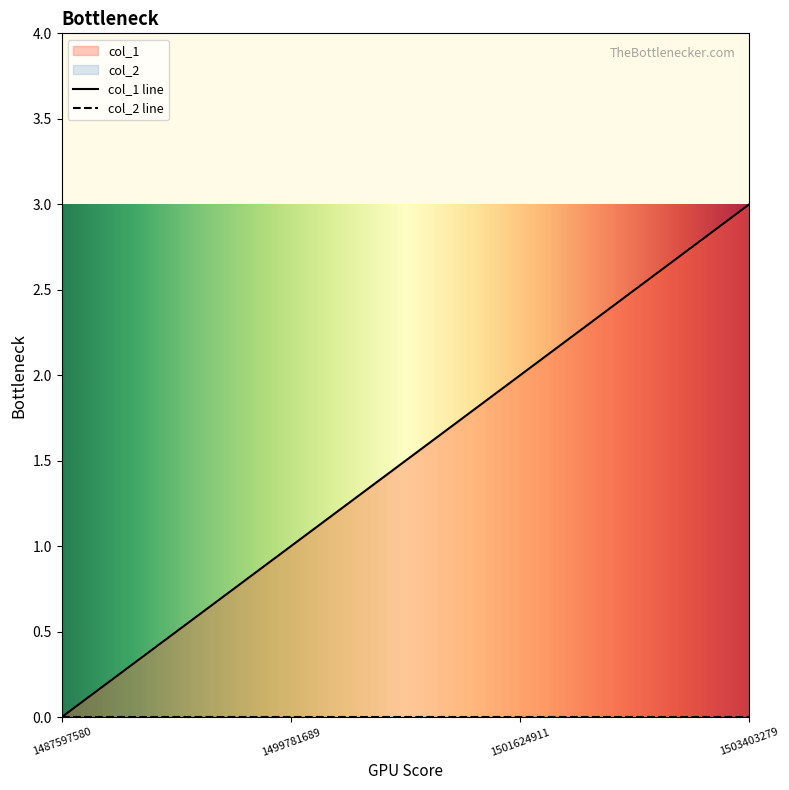

The chart shows a value of 2 at 1501624911. True or false?

True